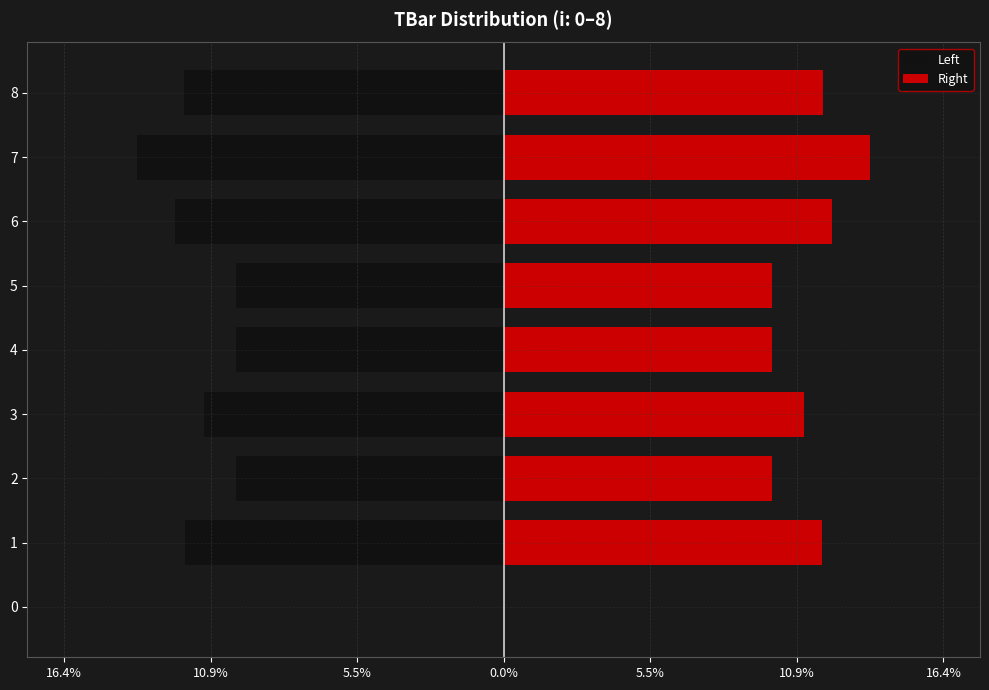

True or false: Right has a value of 21.3 at 8.

False